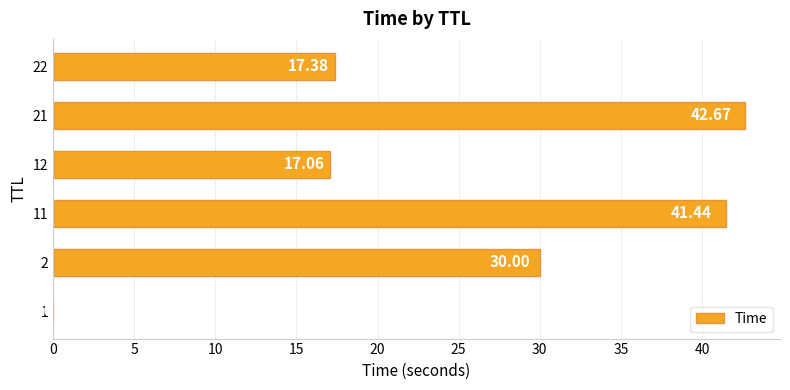

Where is the data nearest to the value 21?

22